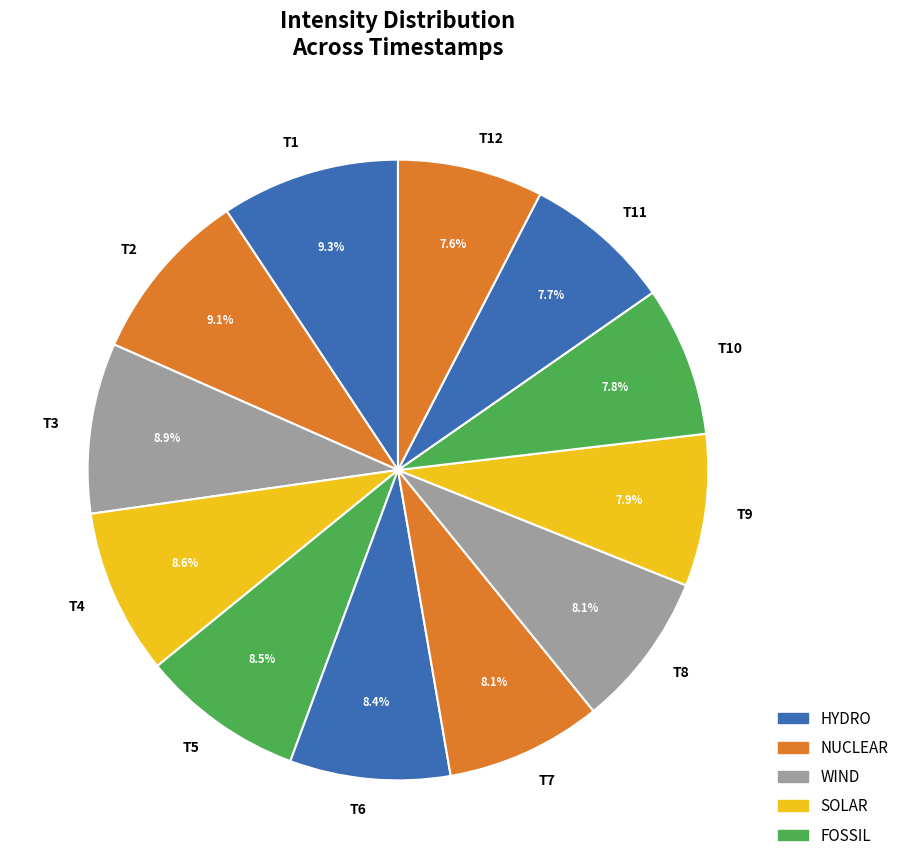

Is there any slice that represents more than half of the pie?

No